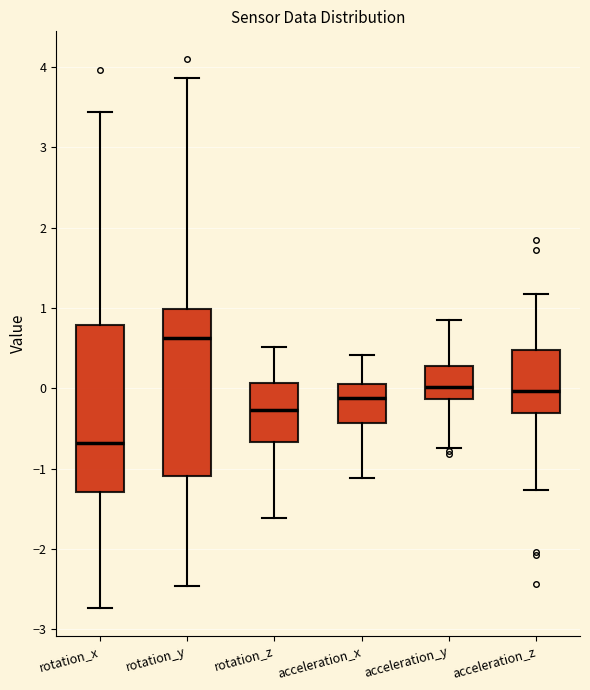

Reading left to right, read every box against the y-axis: the position of its median line, the range the box covers, and the ends of its whiskers. The values are not printed on the chart, so give them approximately, as read against the axis.

rotation_x: median -0.7, box -1.3 to 0.8, whiskers -2.7 to 3.4
rotation_y: median 0.6, box -1.1 to 1.0, whiskers -2.5 to 3.9
rotation_z: median -0.3, box -0.7 to 0.1, whiskers -1.6 to 0.5
acceleration_x: median -0.1, box -0.4 to 0.1, whiskers -1.1 to 0.4
acceleration_y: median 0.0, box -0.1 to 0.3, whiskers -0.7 to 0.9
acceleration_z: median 0.0, box -0.3 to 0.5, whiskers -1.3 to 1.2